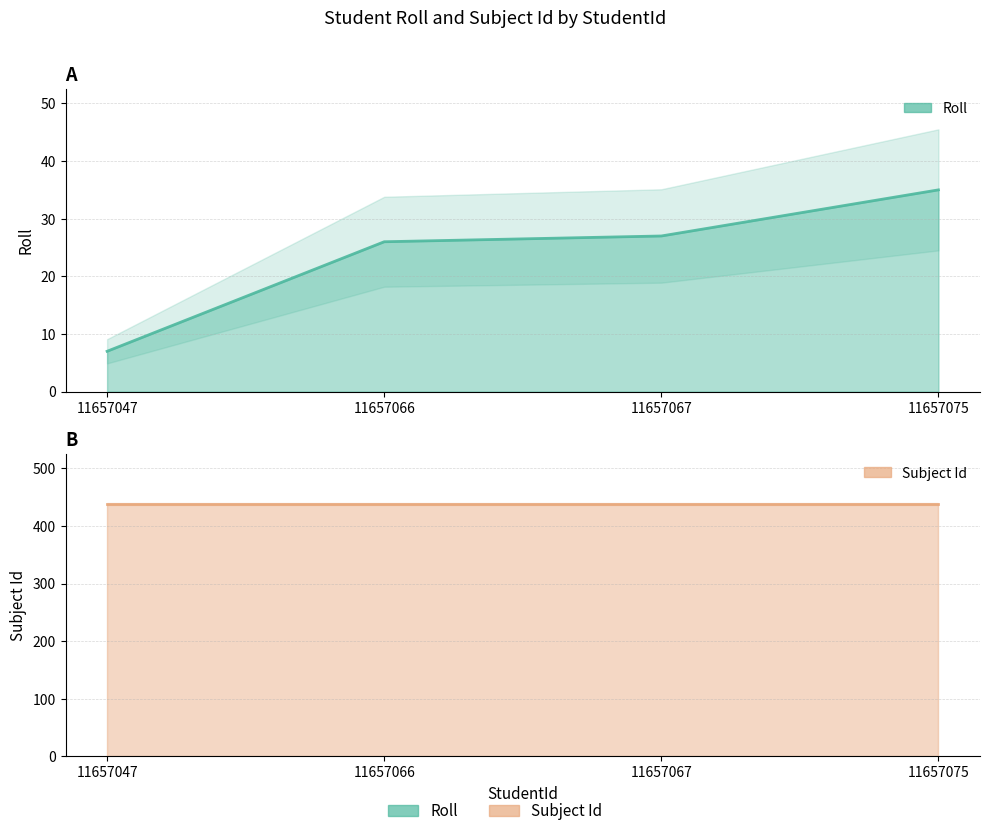

True or false: the data has more than 1 interior local peaks.

False